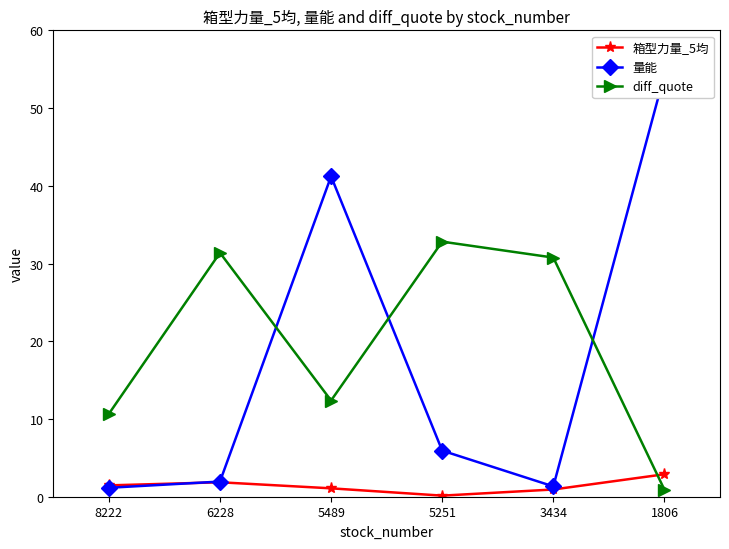

True or false: 箱型力量_5均 and diff_quote cross at least once.

True